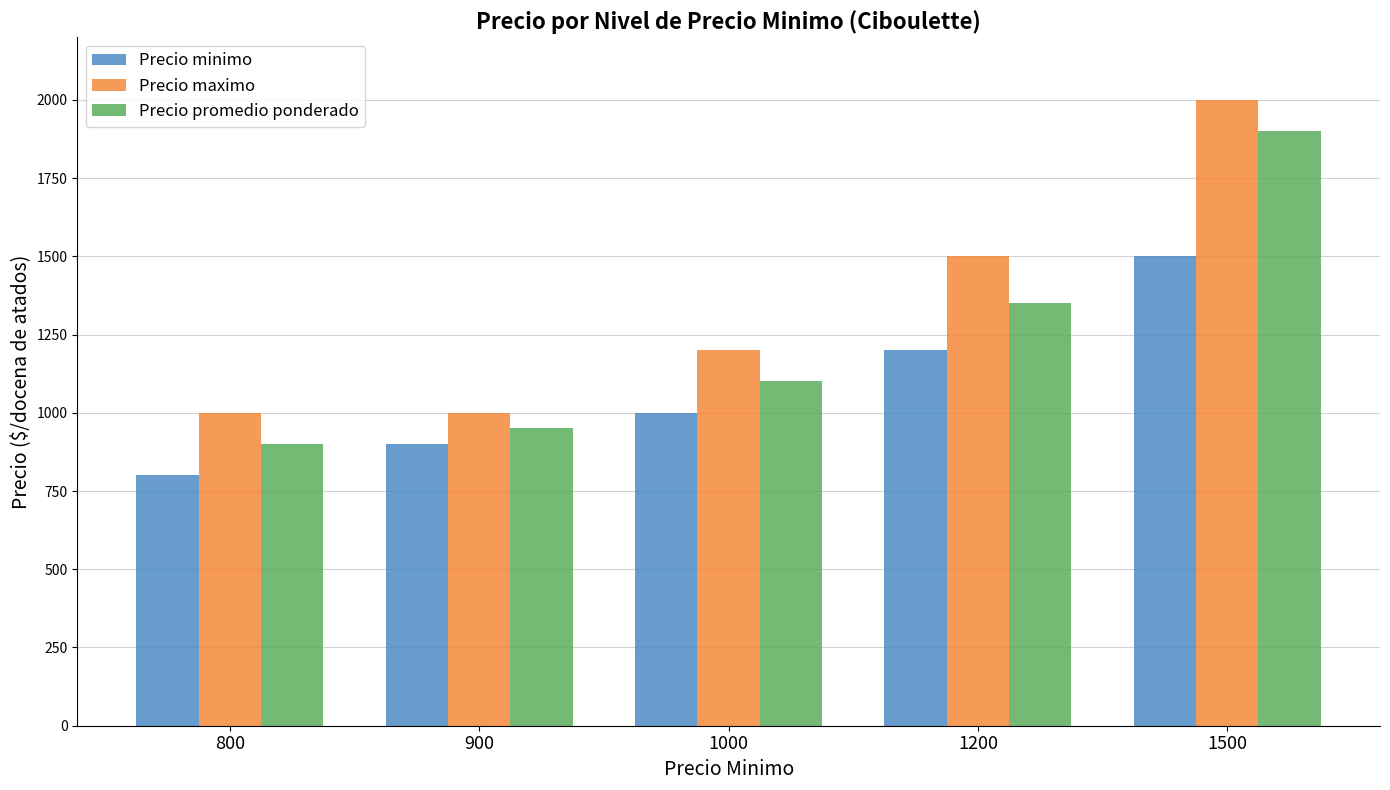

How many data points does each series have?

5